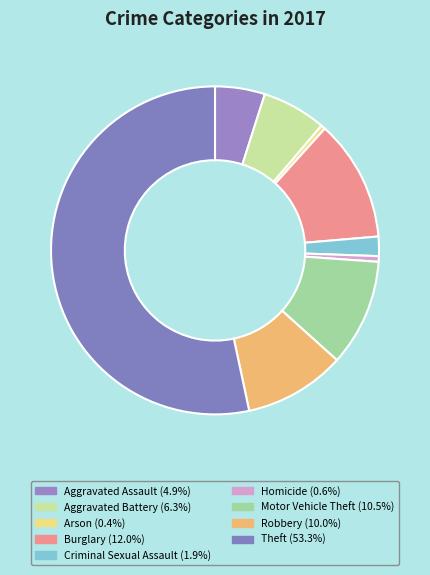

Between Aggravated Battery and Burglary, which is larger?

Burglary